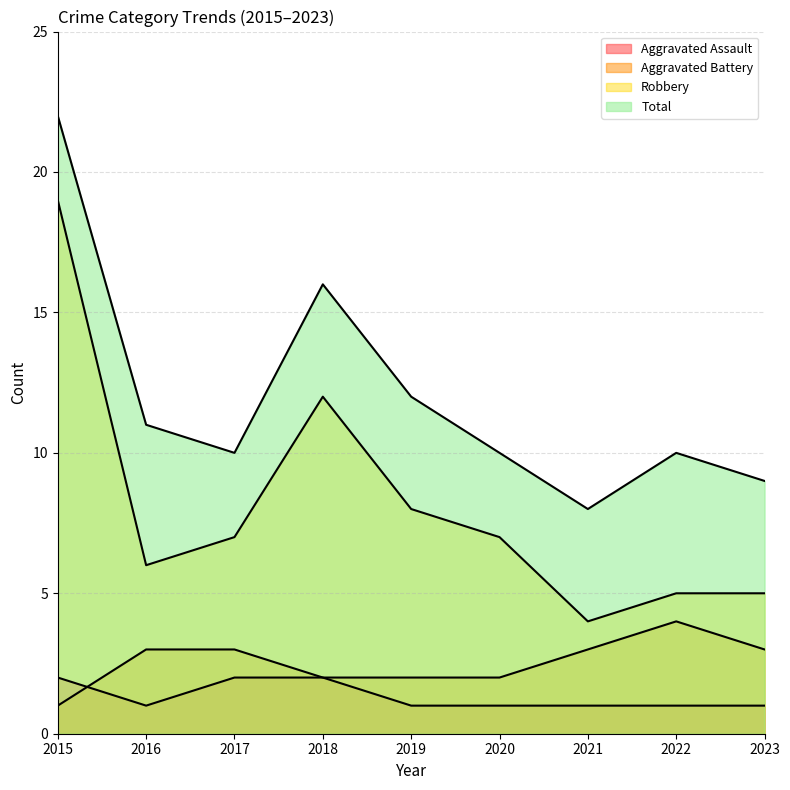

What is the difference between the highest and lowest values at 2020?

9